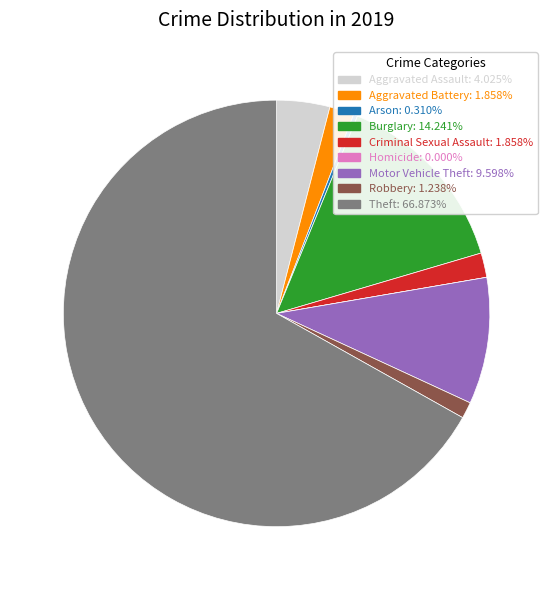

Does Theft account for over 50% of the chart?

Yes